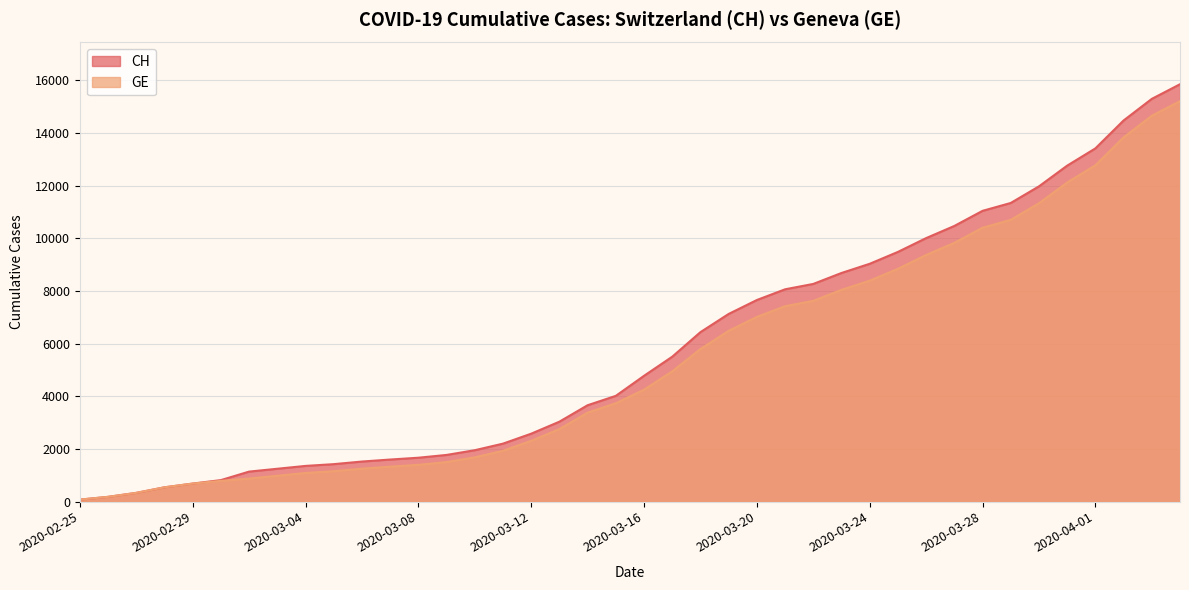

How many lines are shown in the chart?

2